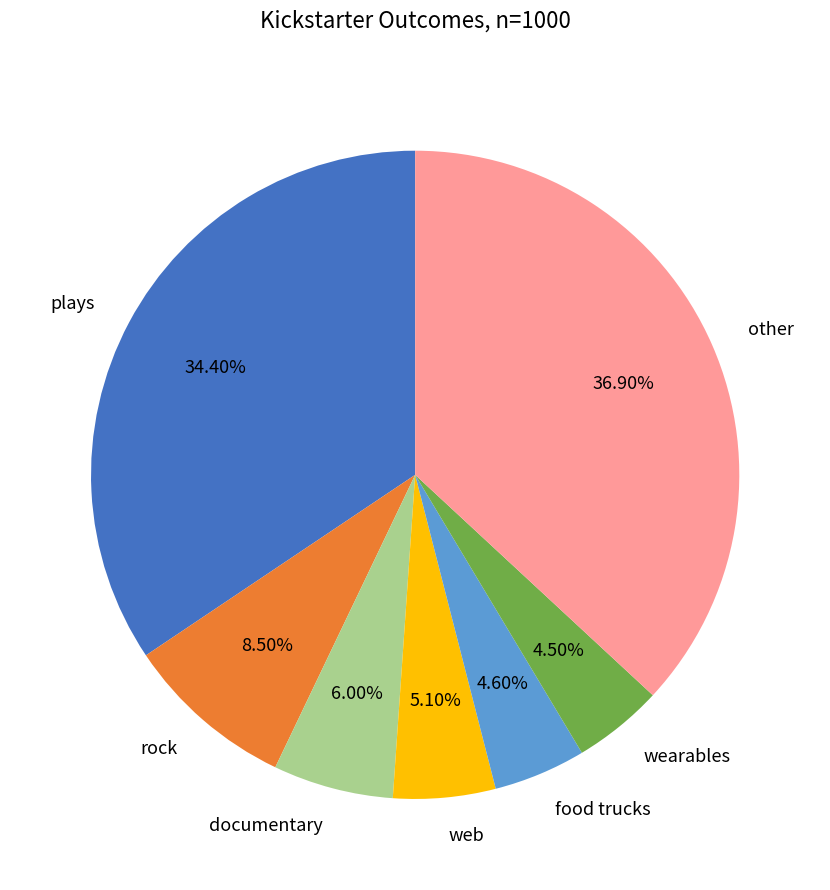

What is the largest slice in the pie chart?

other